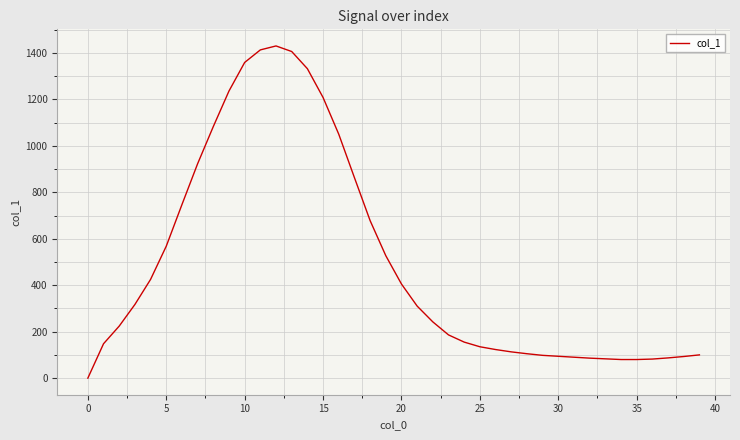

What is the maximum value shown in the chart?

1430